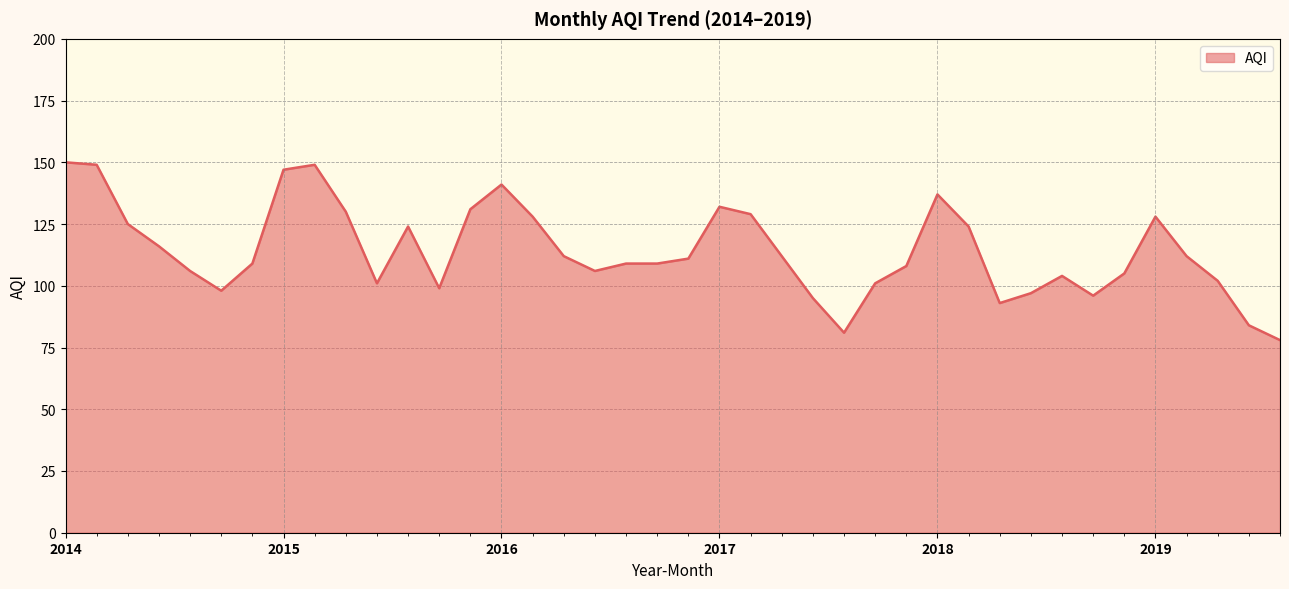

What is the minimum value shown in the chart?

78